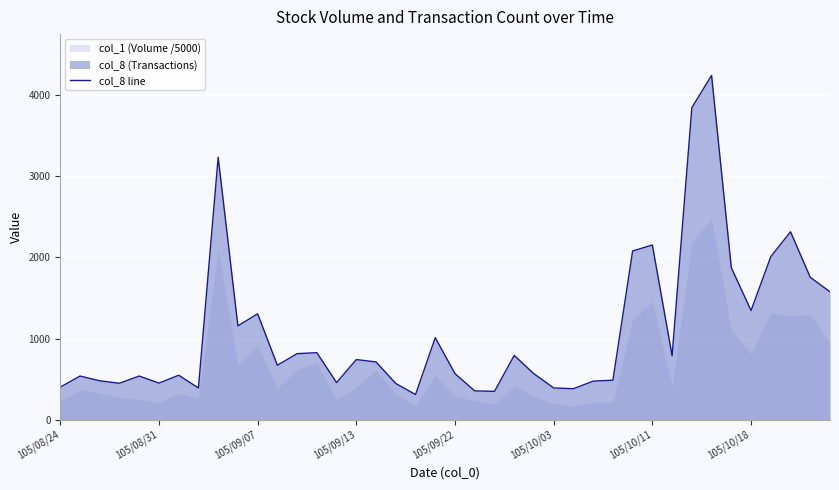

How many points are lower than both their immediate neighbors (excluding endpoints)?

11